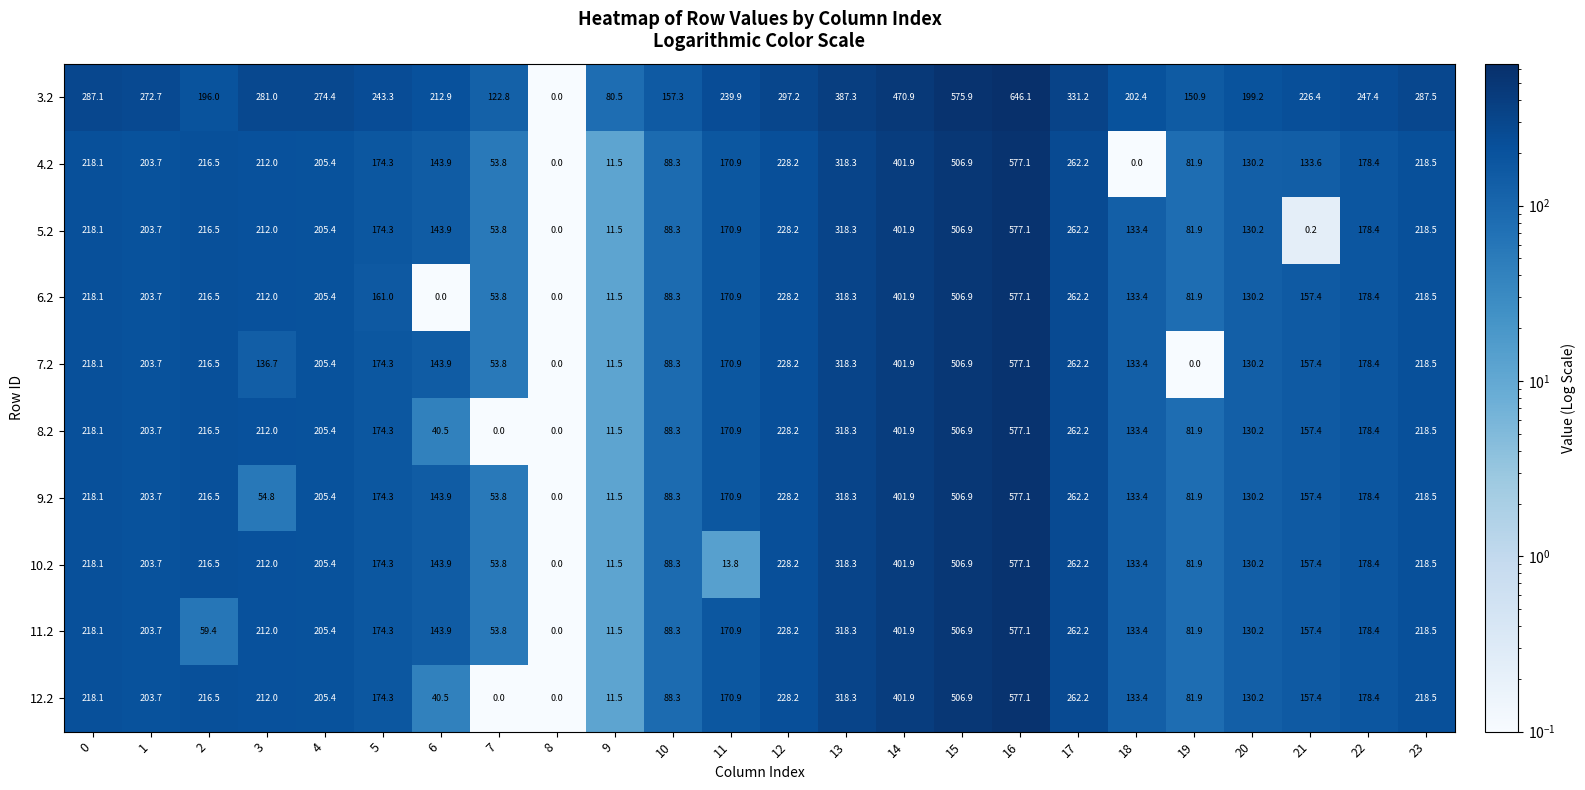

What is the difference between the 4.2 values at 23 and 20?

88.3